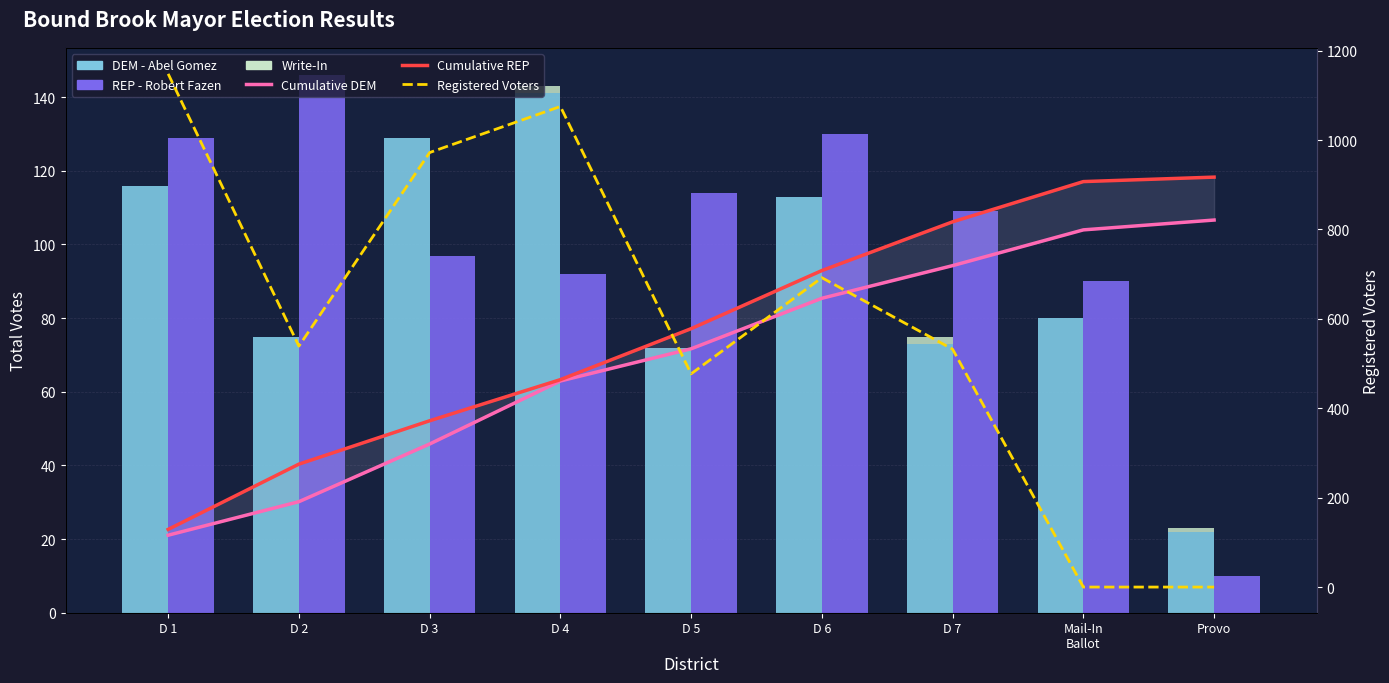

At how many categories does at least one series exceed 206?

9